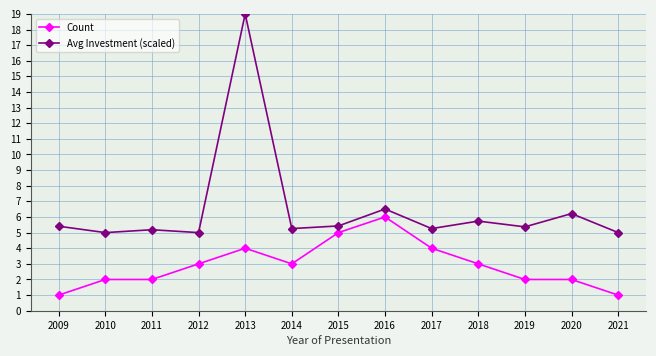

At how many categories does at least one series exceed 17?

1